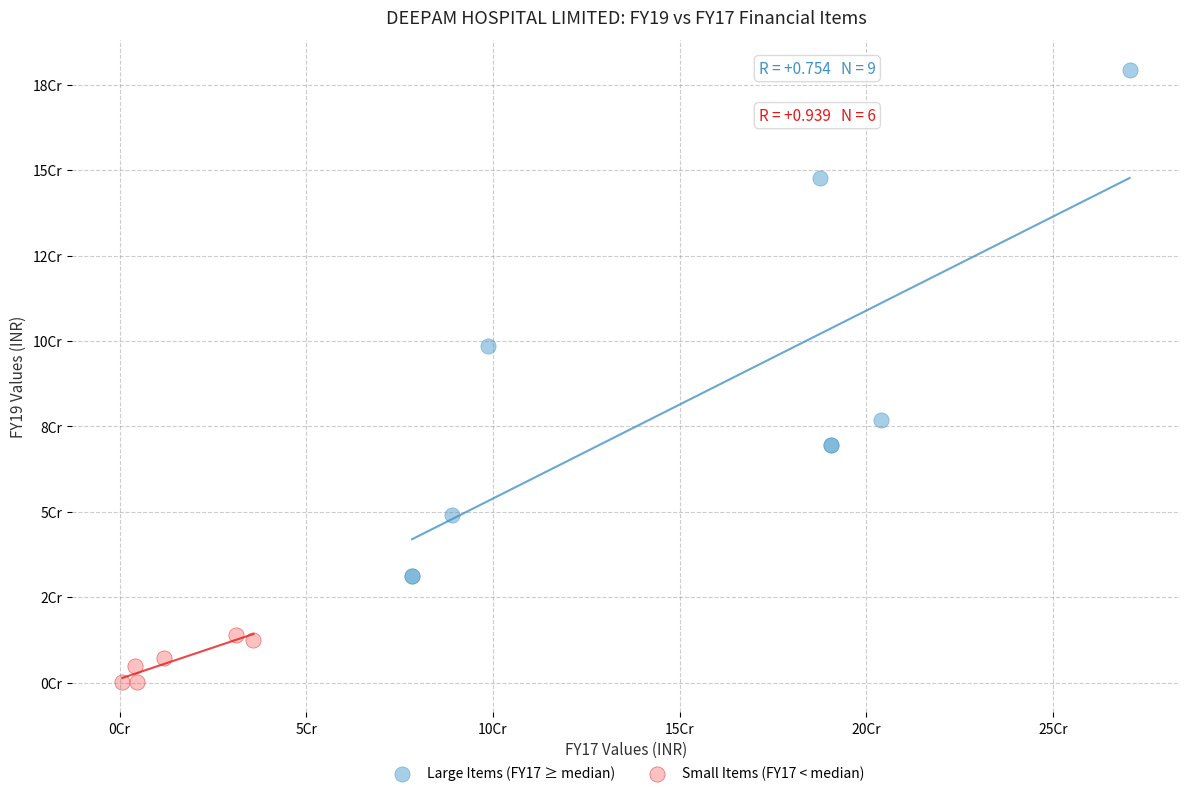

Which series contains the lowest Y value?

Small Items (FY17 < median)